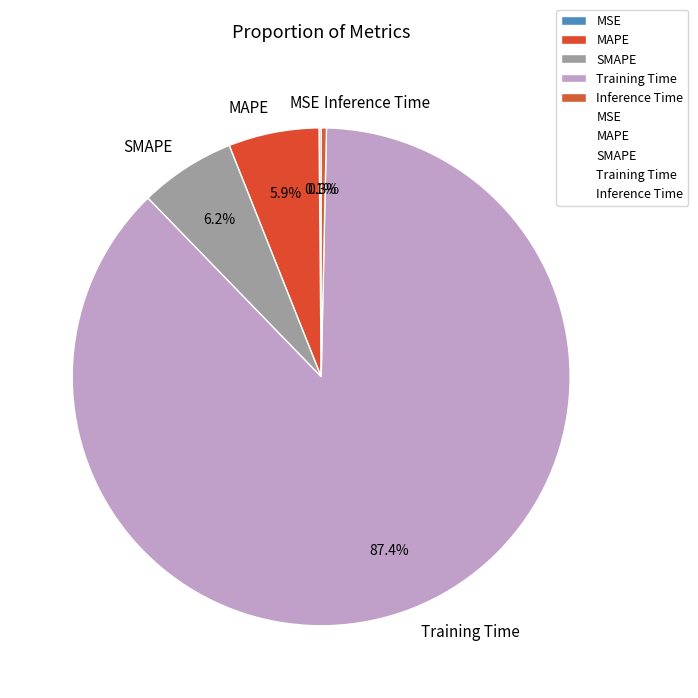

Is MAPE the majority of the pie?

No